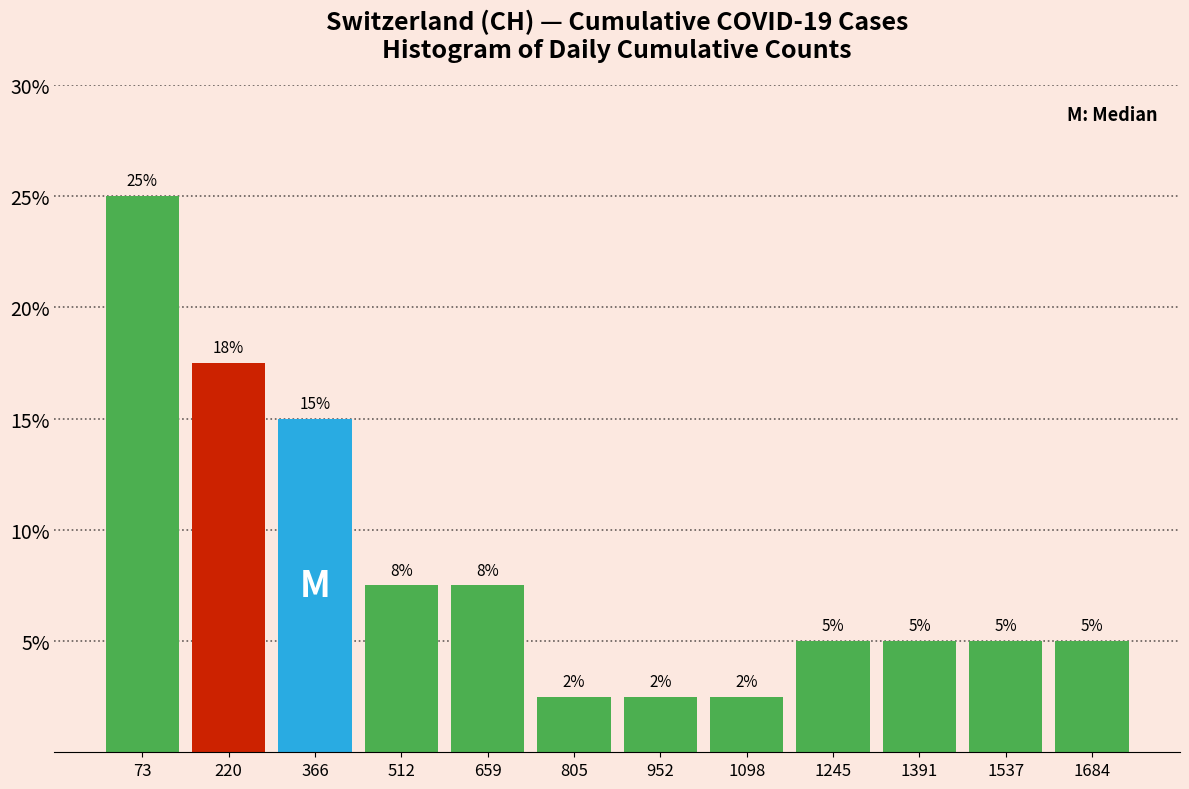

Over which range of the x-axis is the bar tallest?

0 to 140